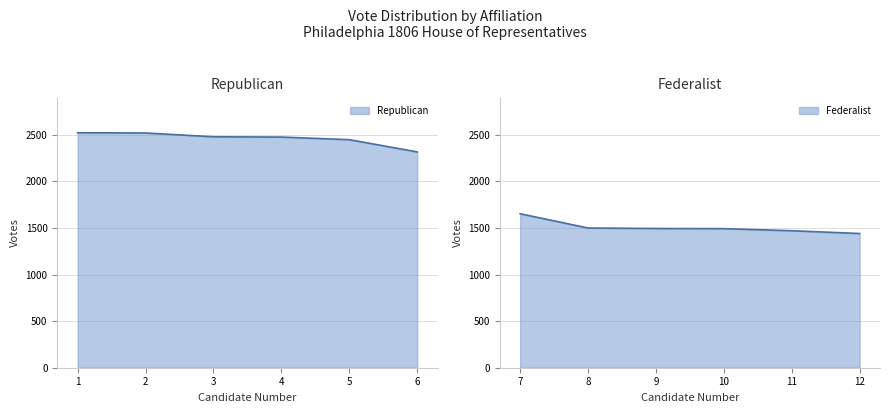

Rank the series by their maximum value, from lowest to highest.

Federalist, Republican